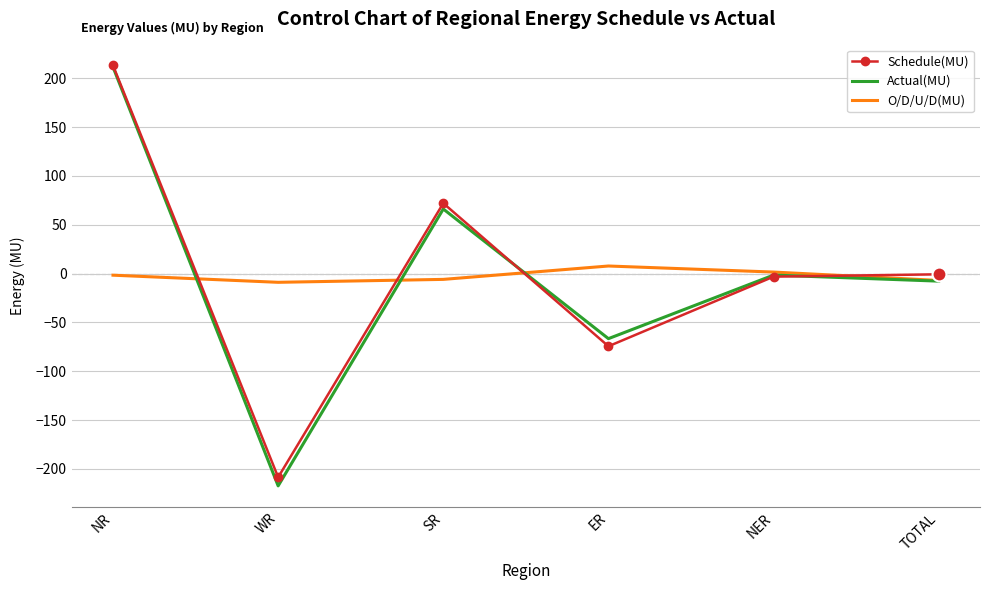

What is the sum of all Actual(MU) values?

-15.4